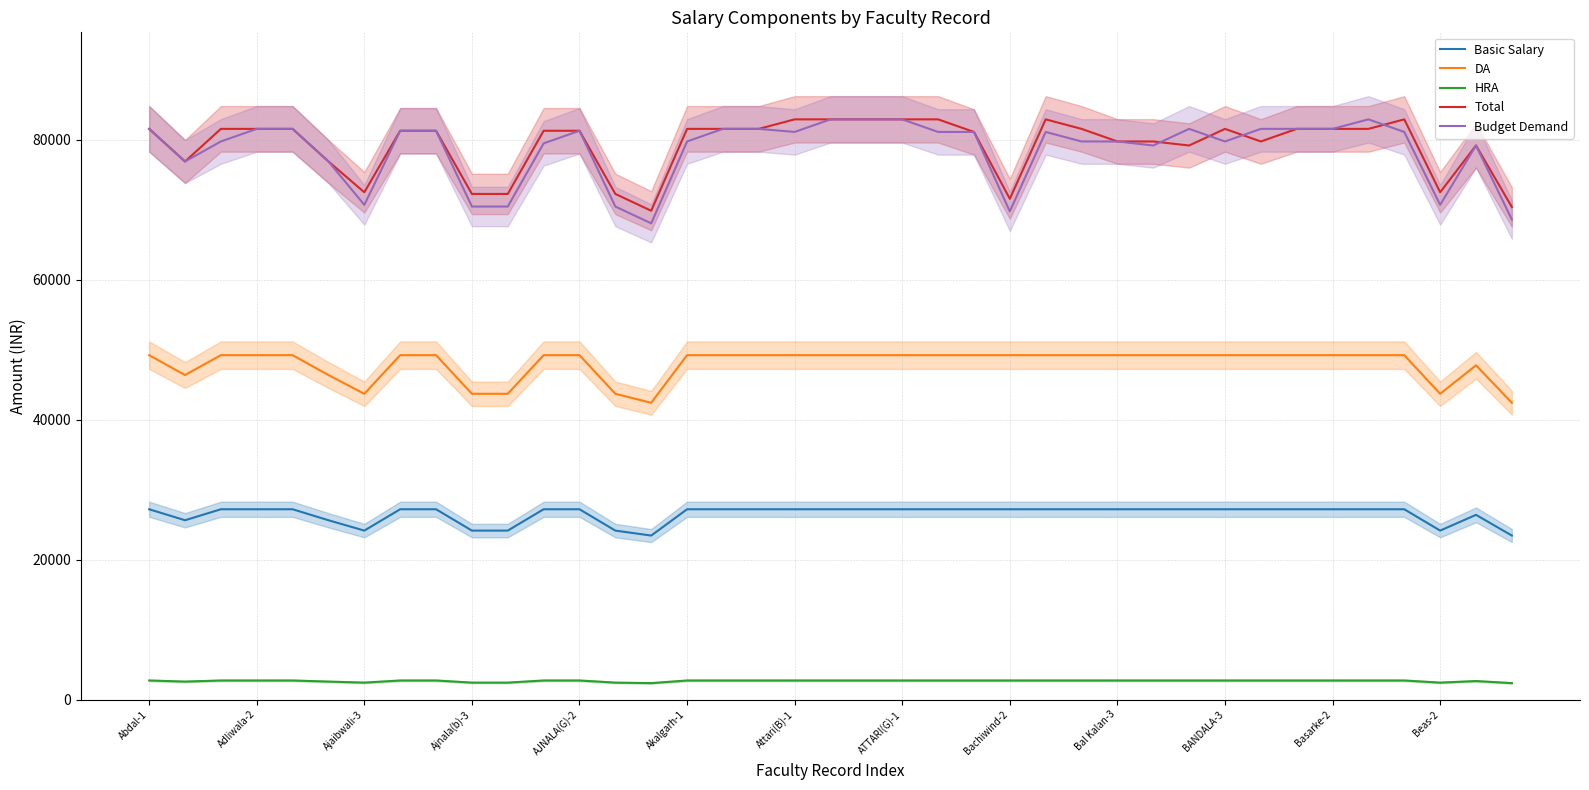

At how many categories does at least one series exceed 53897?

39